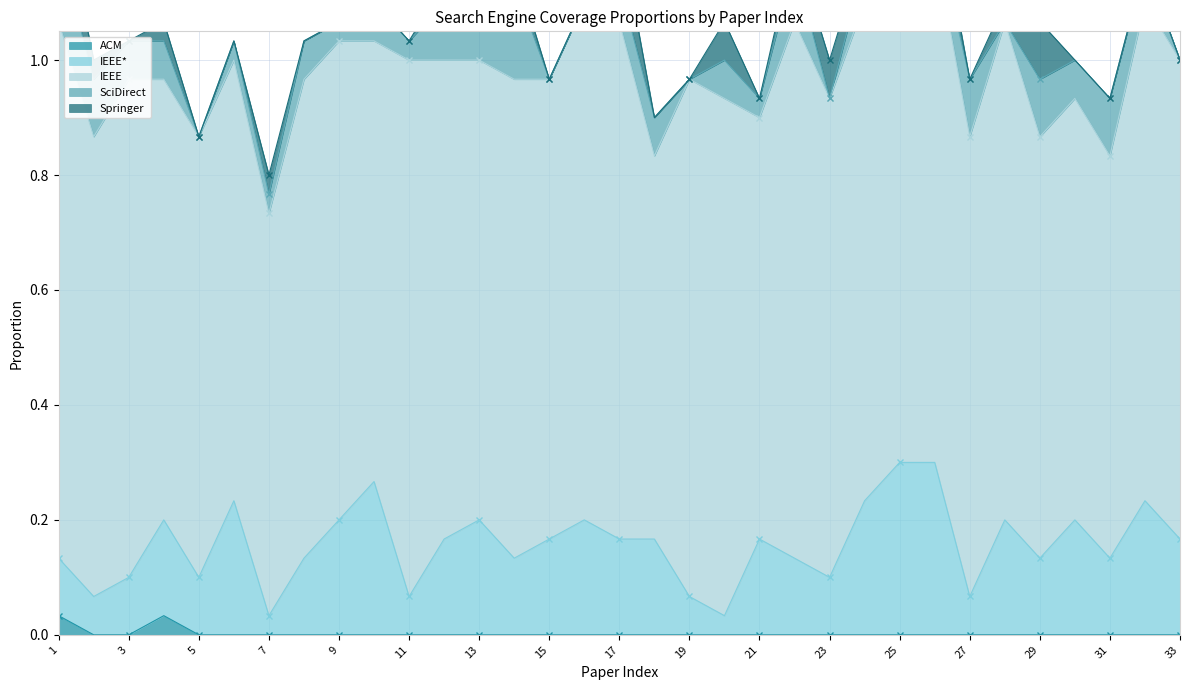

True or false: Springer and SciDirect intersect in this chart.

True